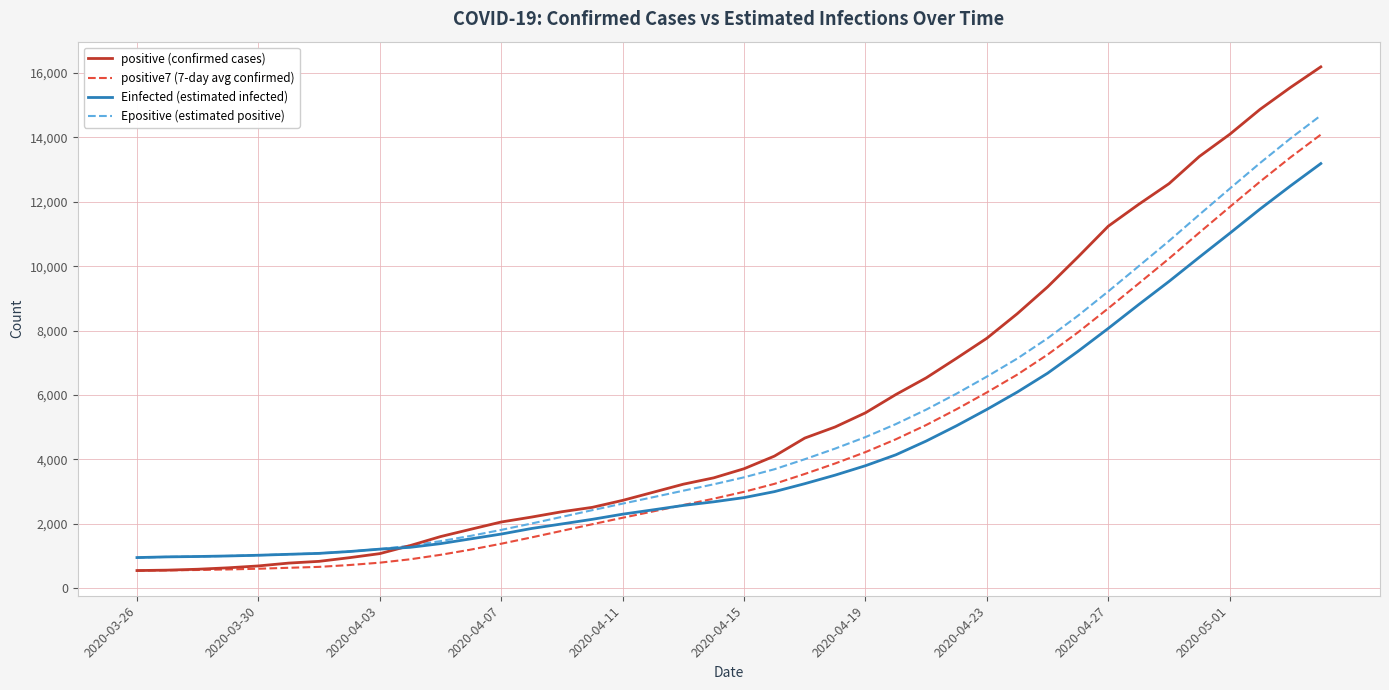

Which series has the widest spread of values?

positive (confirmed cases)